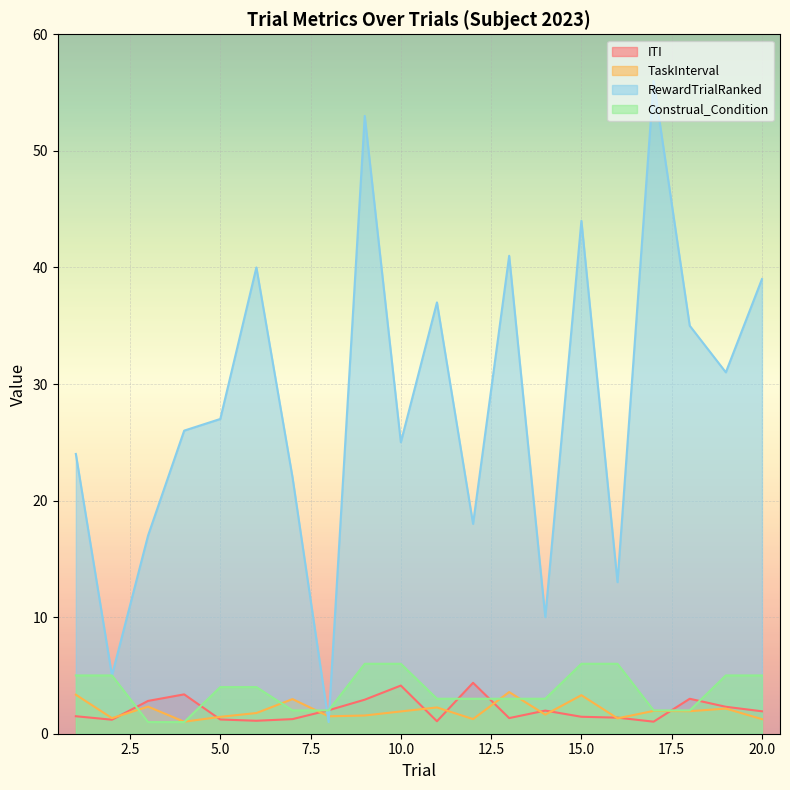

What is the sum of all ITI values?

41.4